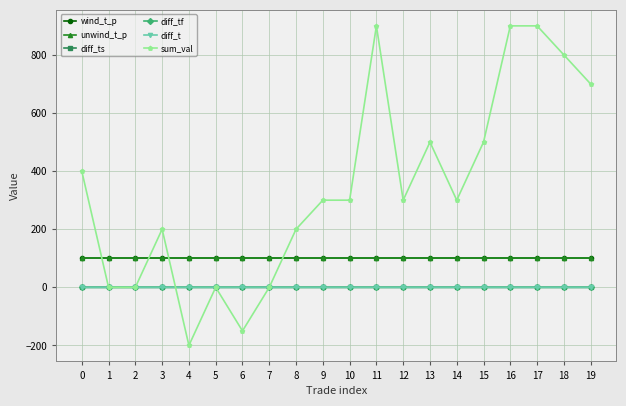

Is it true that diff_ts equals -0.0 at 12?

True